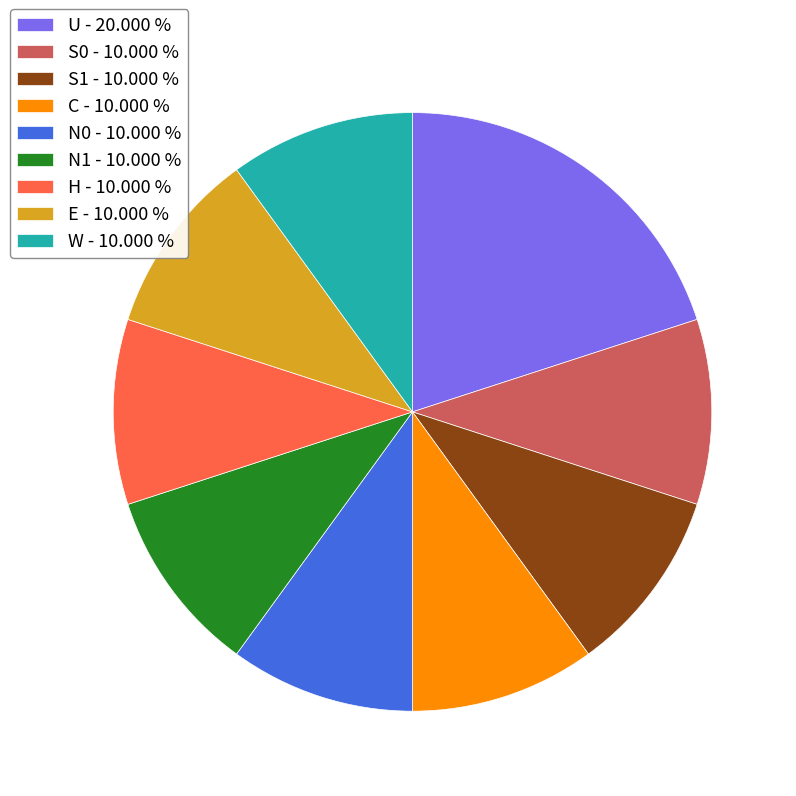

The H slice represents 21% of the pie. True or false?

False